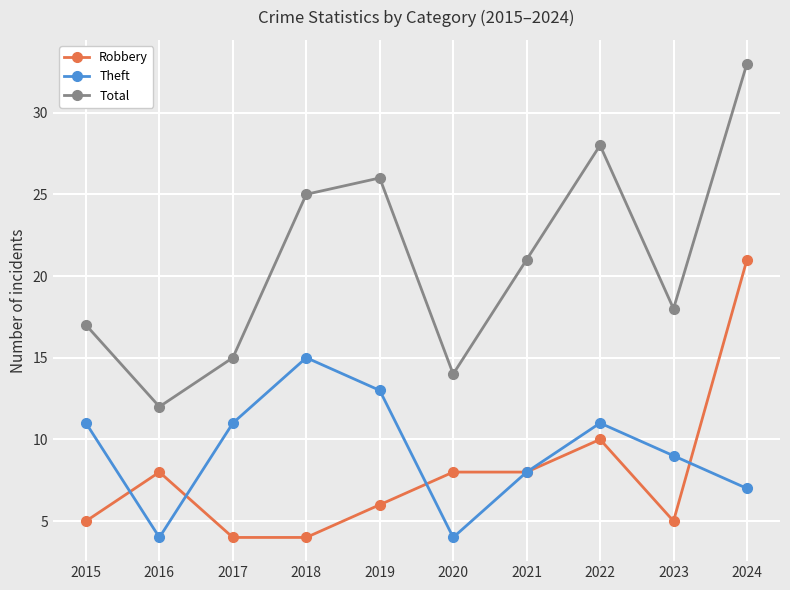

What is the value of the Total point at the 7th from the left?

21